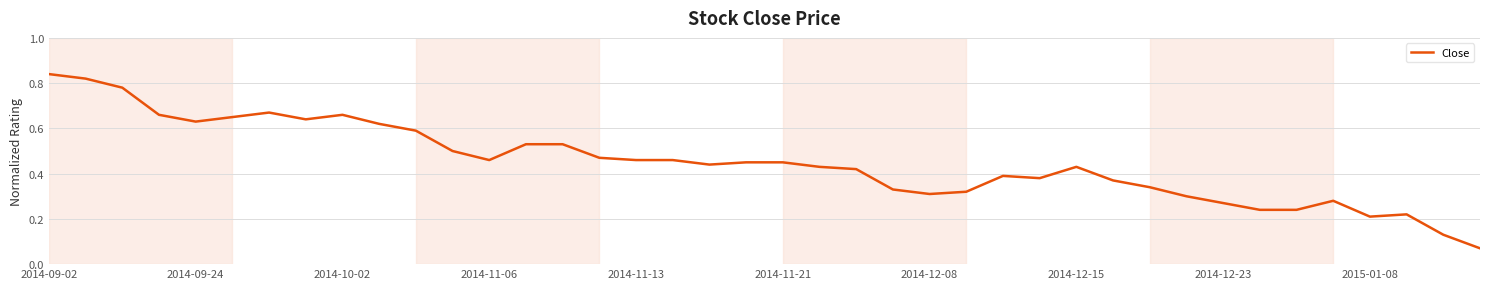

Is this an area chart (filled region under the line)?

No